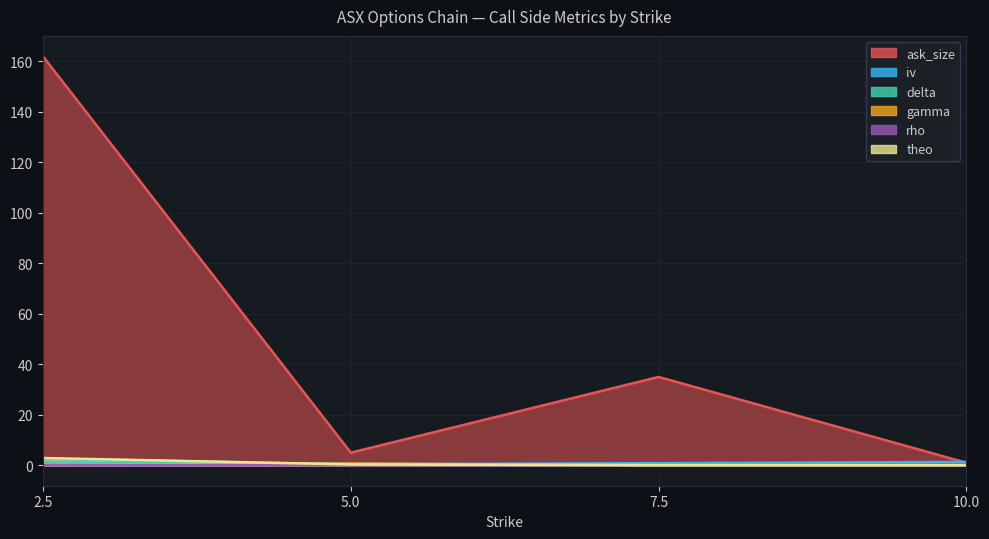

What is the sum of all theo values?

3.2